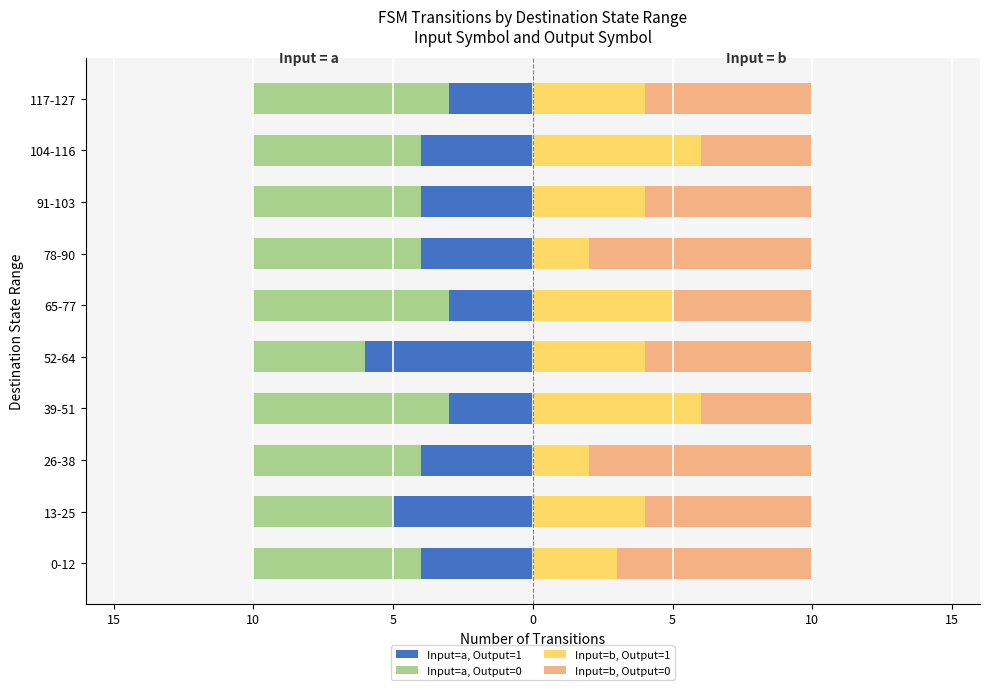

How many bars are there in total?

40